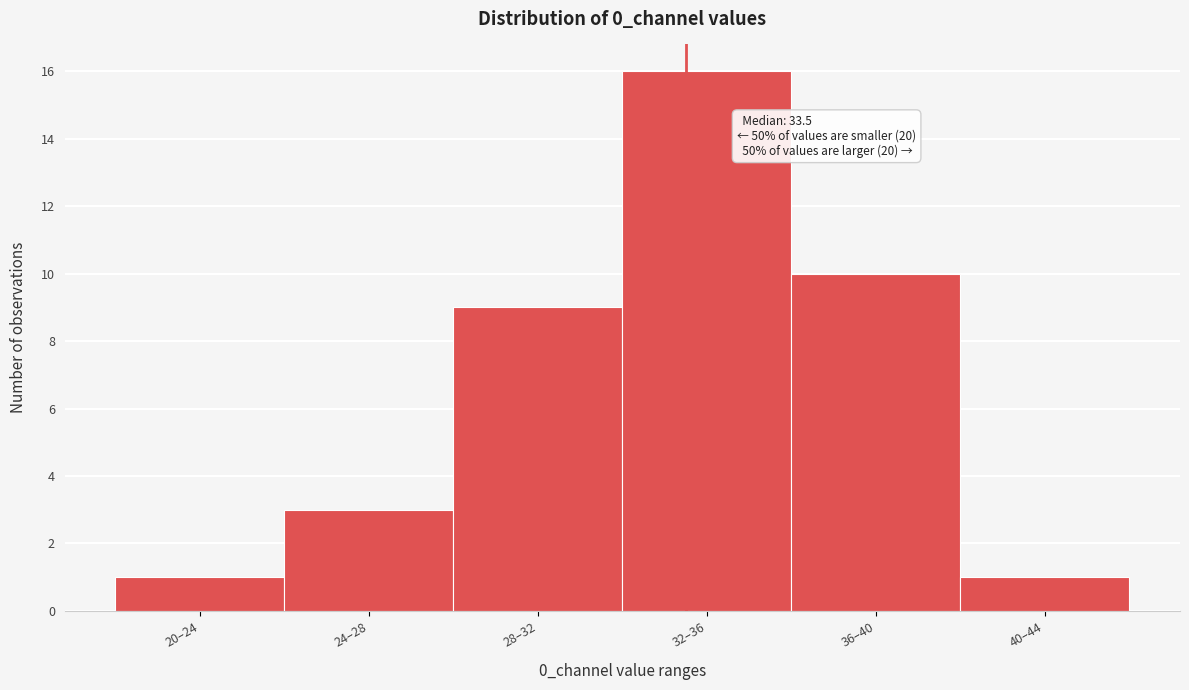

Reading left to right, what are all the values shown in this chart?

20–24=1	24–28=3	28–32=9	32–36=16	36–40=10	40–44=1